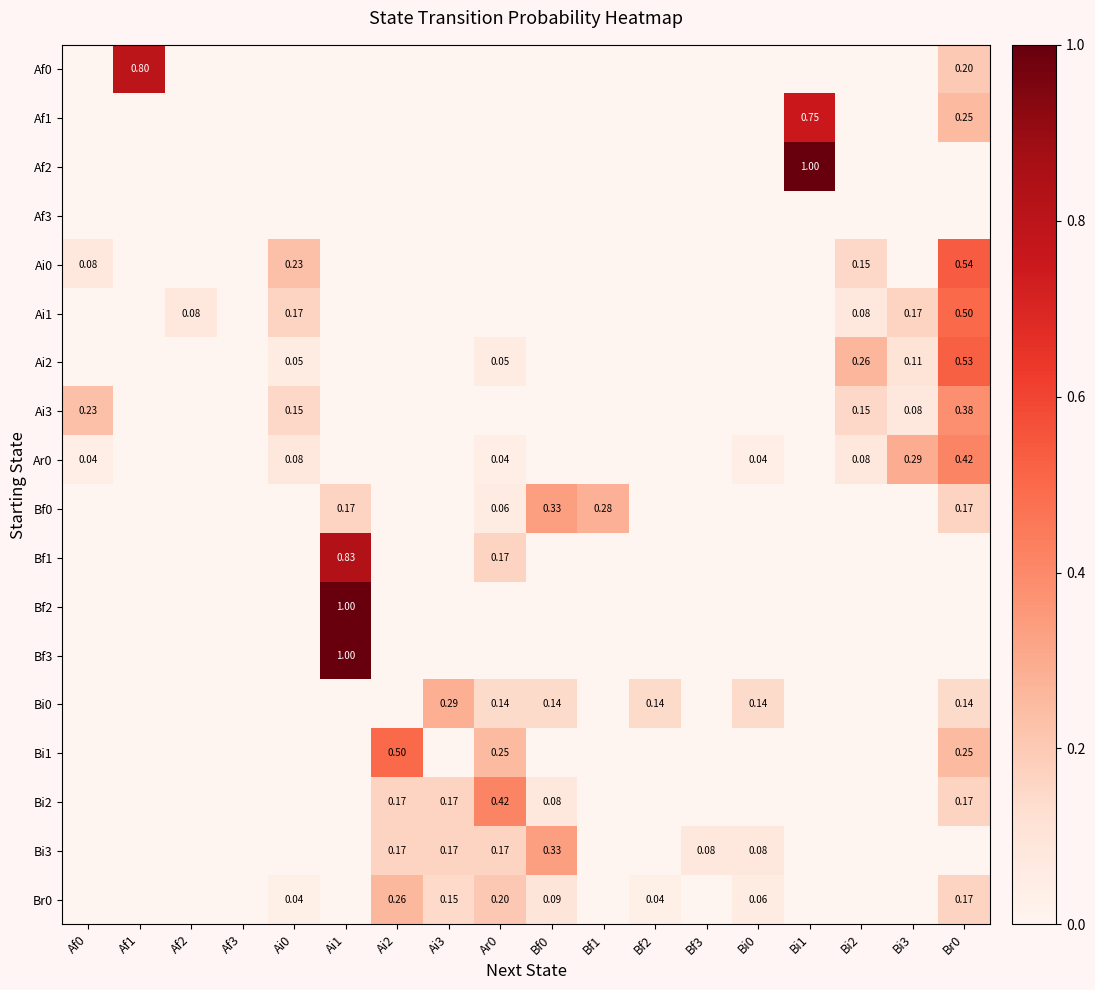

List the labels in order of Ai2 value, smallest first.

Af0, Af1, Af2, Af3, Ai1, Ai2, Ai3, Bf0, Bf1, Bf2, Bf3, Bi0, Bi1, Ai0, Ar0, Bi3, Bi2, Br0